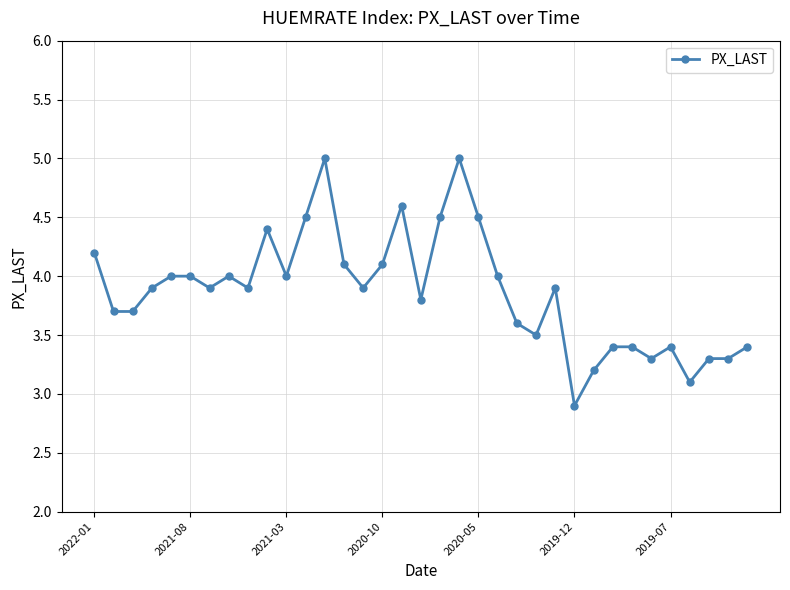

Count the number of categories in the chart.

35